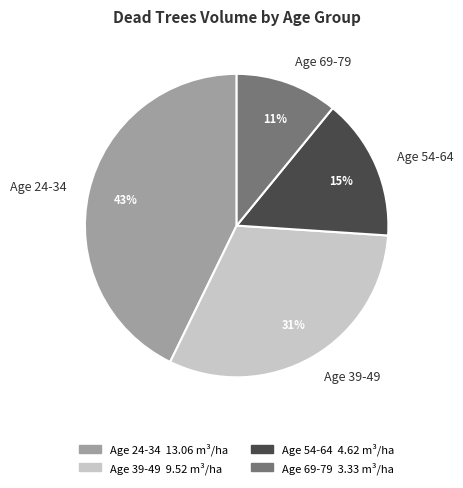

Which slice is the smallest?

Age 69-79